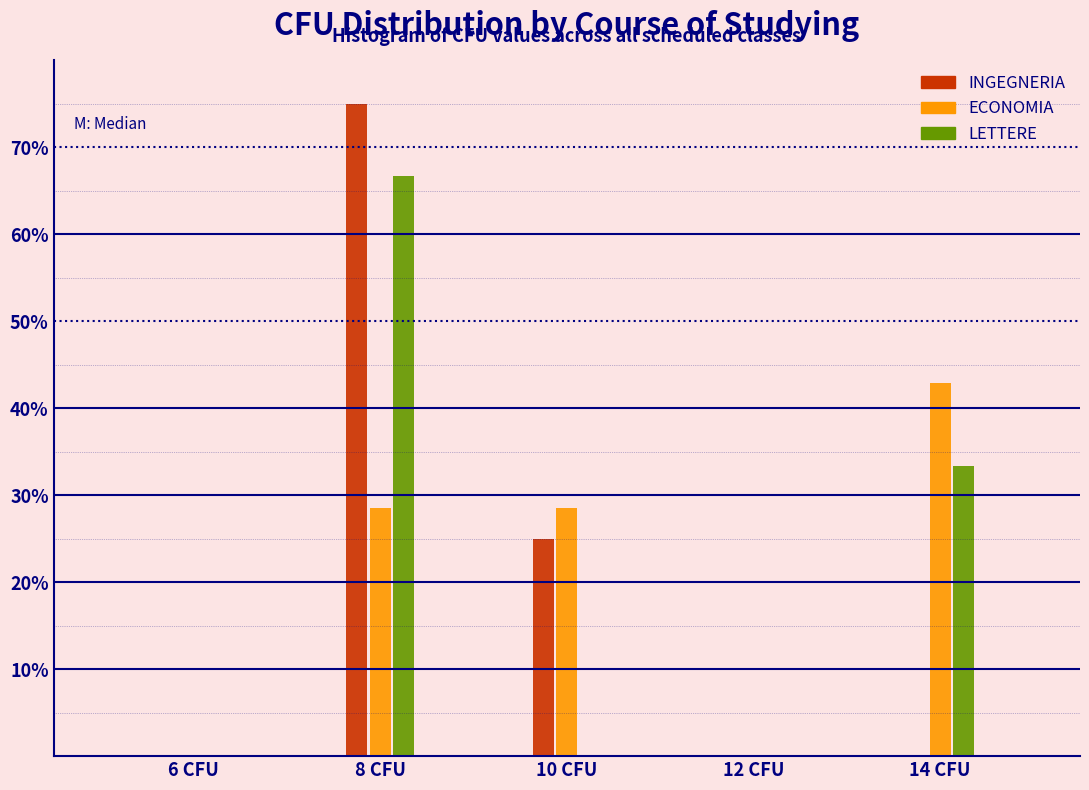

Reading right to left, what are all the values shown in this chart?

INGEGNERIA: 14 CFU=0.0	12 CFU=0.0	10 CFU=25.0	8 CFU=75.0	6 CFU=0.0
ECONOMIA: 14 CFU=42.9	12 CFU=0.0	10 CFU=28.6	8 CFU=28.6	6 CFU=0.0
LETTERE: 14 CFU=33.3	12 CFU=0.0	10 CFU=0.0	8 CFU=66.7	6 CFU=0.0